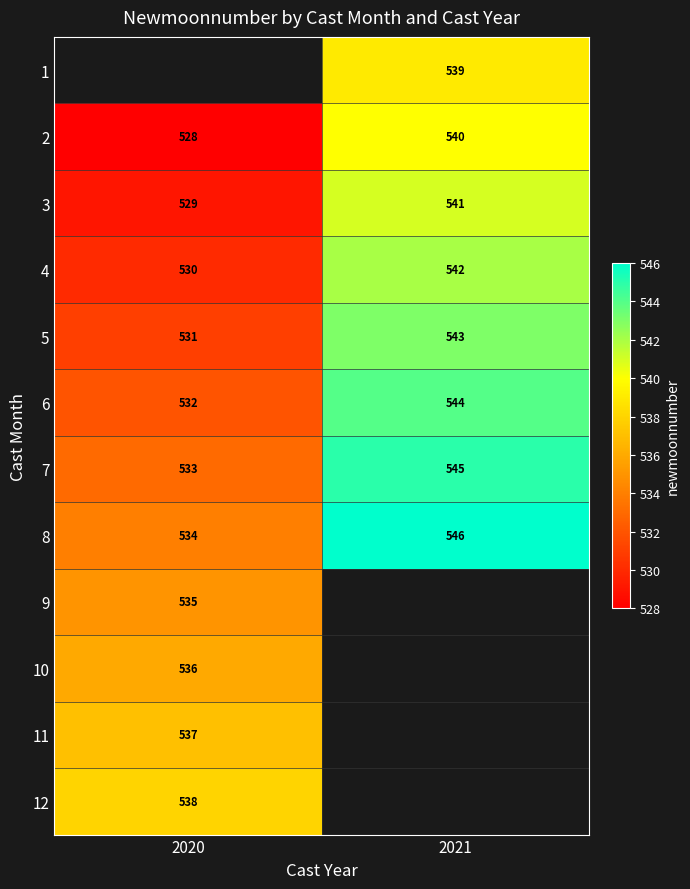

Rank the categories by 4 value from highest to lowest.

2021, 2020